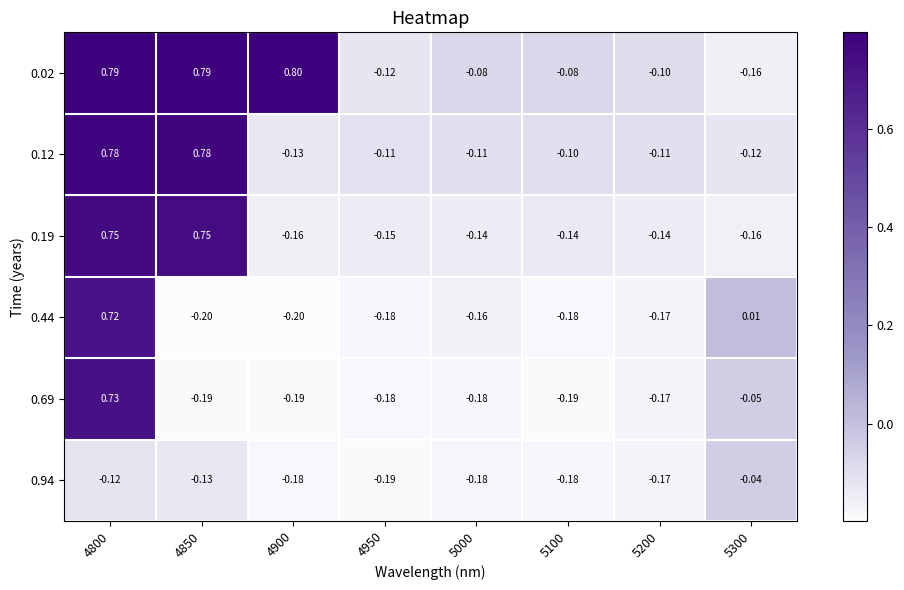

What is the smallest value displayed?

-0.2